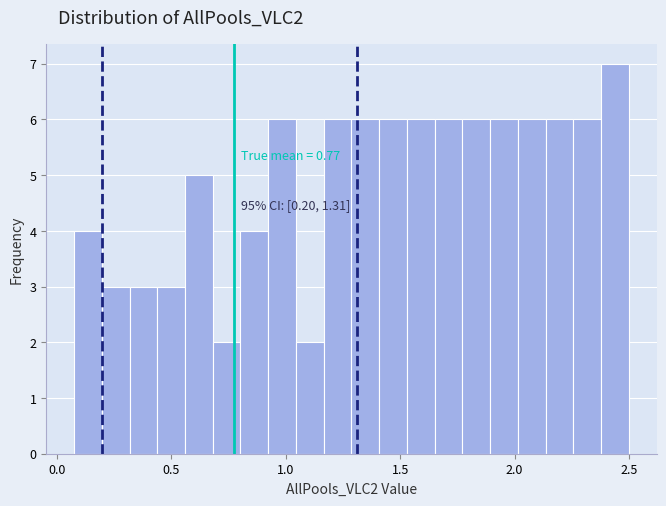

Around what value on the x-axis is the tallest bar? Give the approximate position of its centre, as read against the axis.

2.45